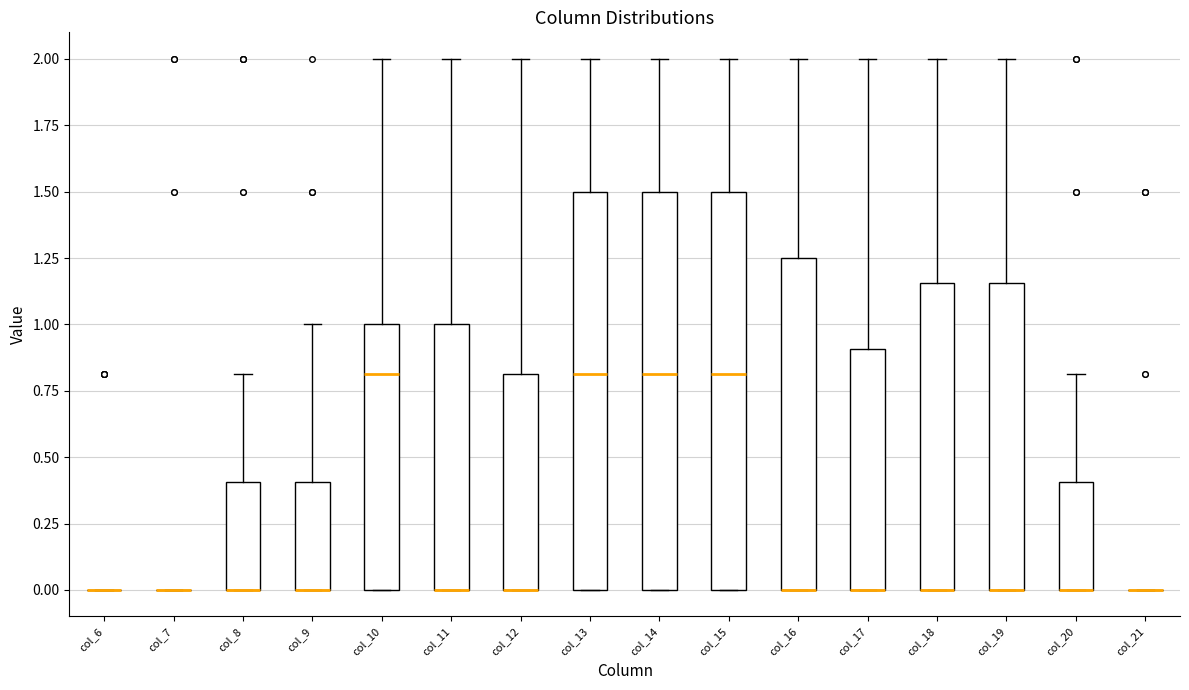

Where is the lower edge of the box for col_9 on the y-axis? The values are not printed on the chart, so give them approximately, as read against the axis.

0.00